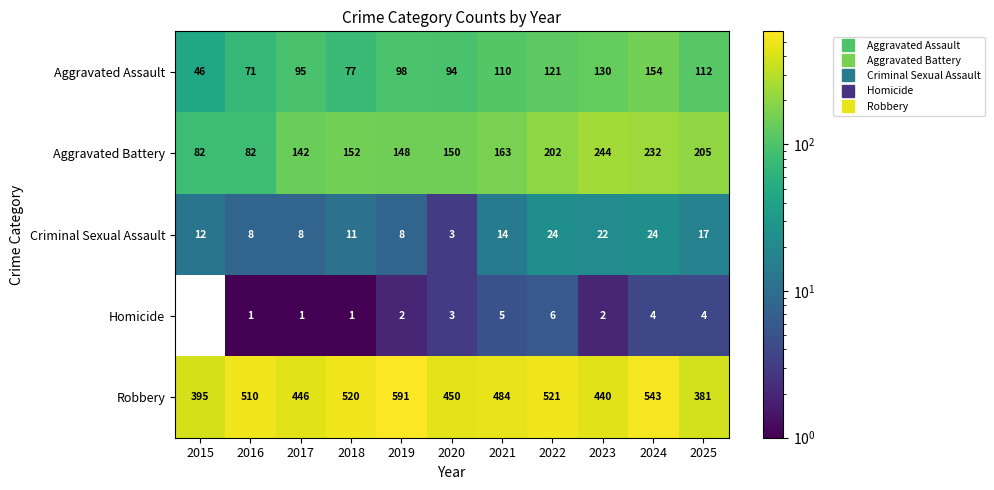

At how many categories does at least one series exceed 177?

11